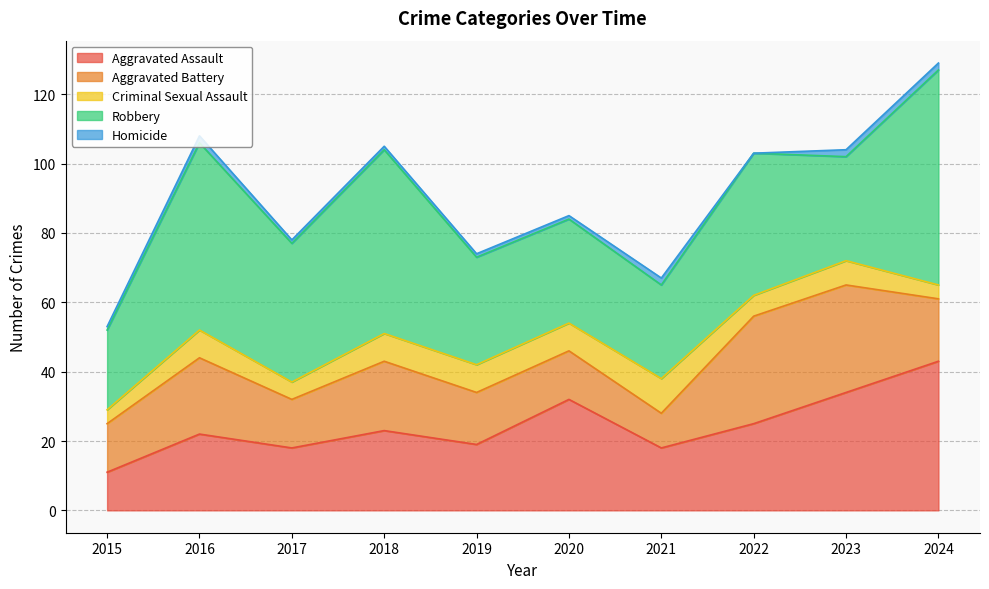

True or false: Criminal Sexual Assault has more than 1 points higher than both neighbors.

True